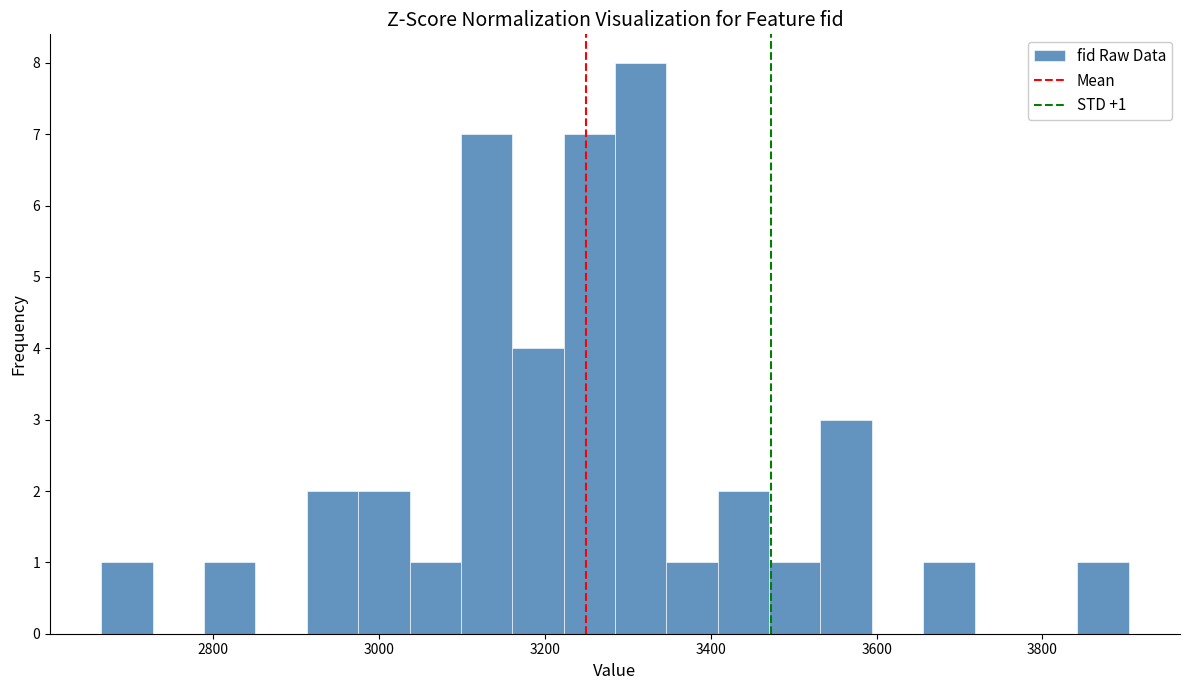

Around what value on the x-axis is the tallest bar? Give the approximate position of its centre, as read against the axis.

3320